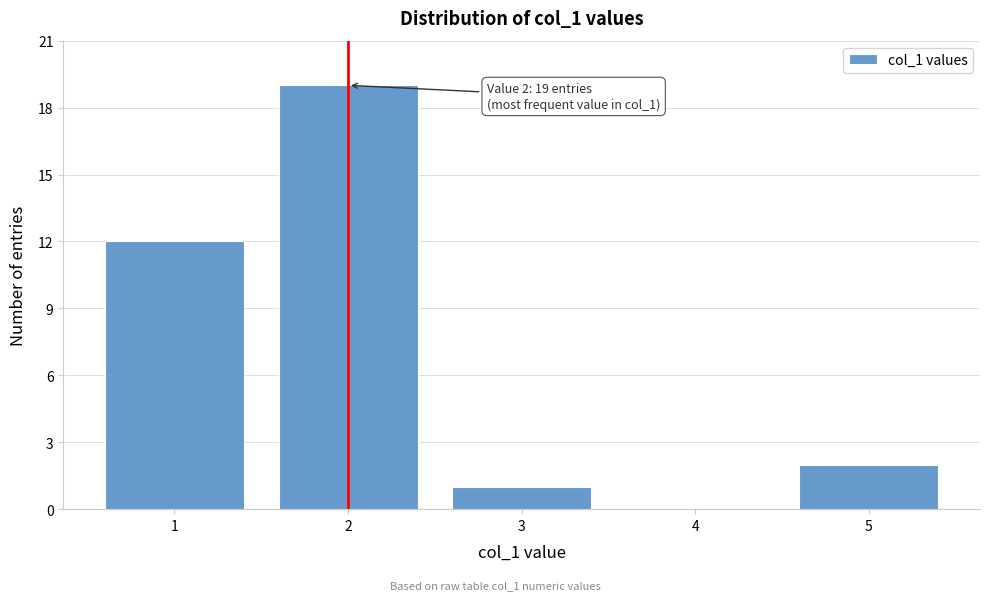

Which range on the x-axis has the tallest bar?

1.5 to 2.5